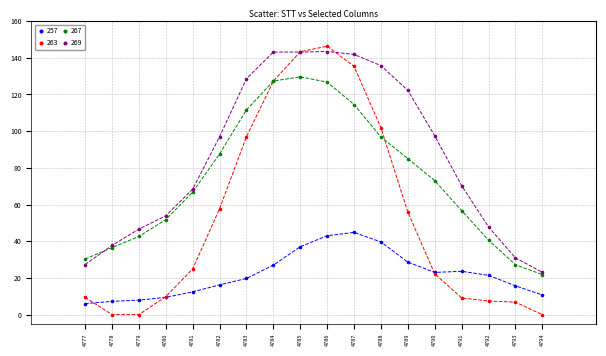

Which series contains the highest Y value?

263